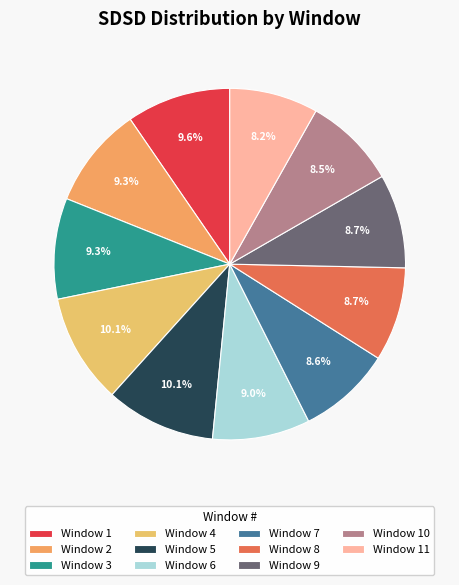

To the nearest percent, what is the average slice percentage?

9%